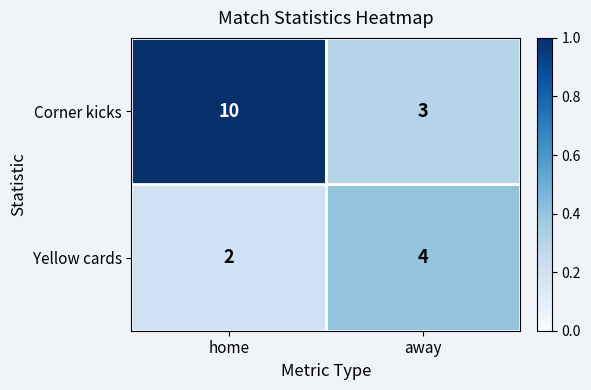

At which category is the sum across all series the highest?

home